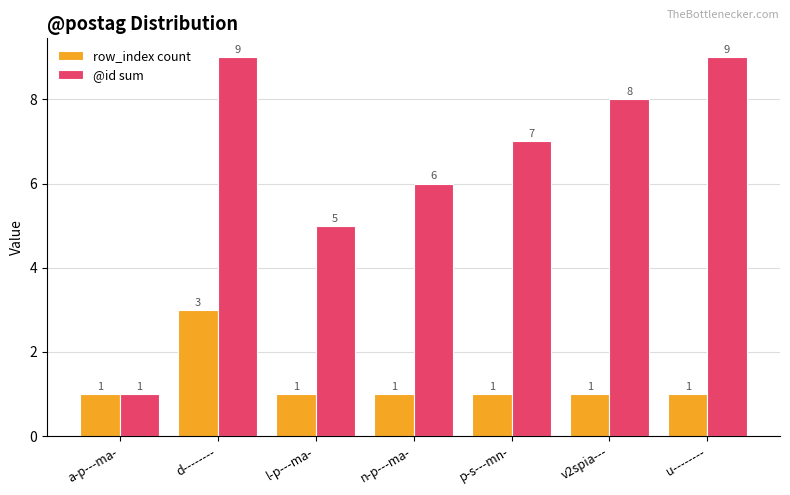

At which category is the sum across all series the highest?

d--------